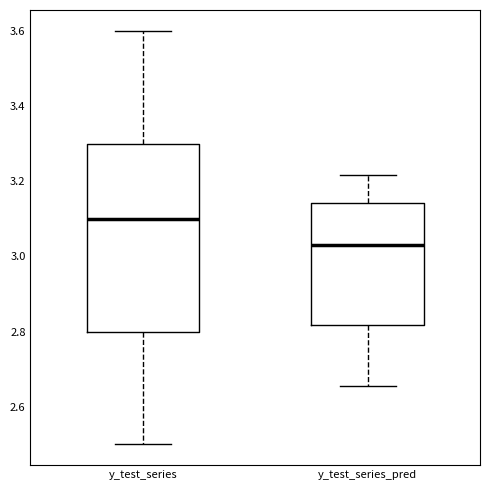

Reading left to right, read every box against the y-axis: the position of its median line, the range the box covers, and the ends of its whiskers. The values are not printed on the chart, so give them approximately, as read against the axis.

y_test_series: median 3.10, box 2.80 to 3.30, whiskers 2.50 to 3.60
y_test_series_pred: median 3.04, box 2.82 to 3.14, whiskers 2.66 to 3.22